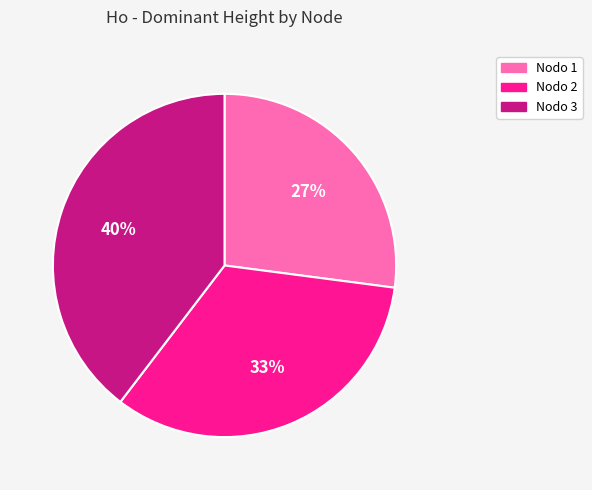

Is there any slice that represents more than half of the pie?

No